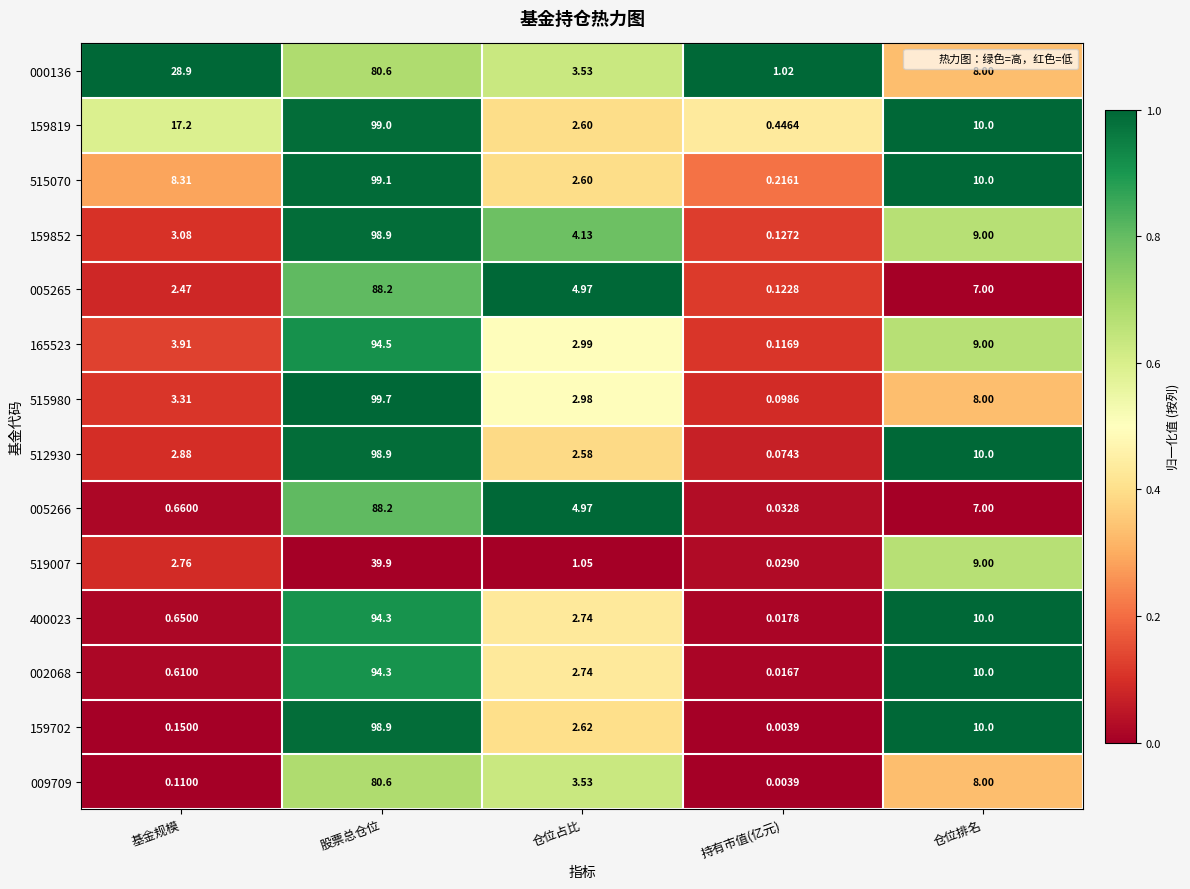

Rank the categories by 165523 value from lowest to highest.

持有市值(亿元), 仓位占比, 基金规模, 仓位排名, 股票总仓位